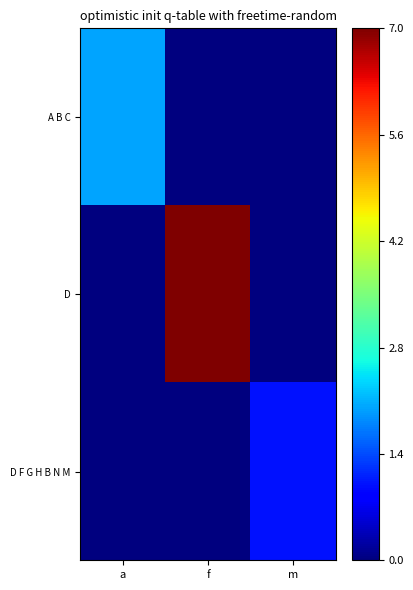

Reading left to right, extract all data points from this chart.

A B C: a=2	f=0	m=0
D: a=0	f=7	m=0
D F G H B N M: a=0	f=0	m=1